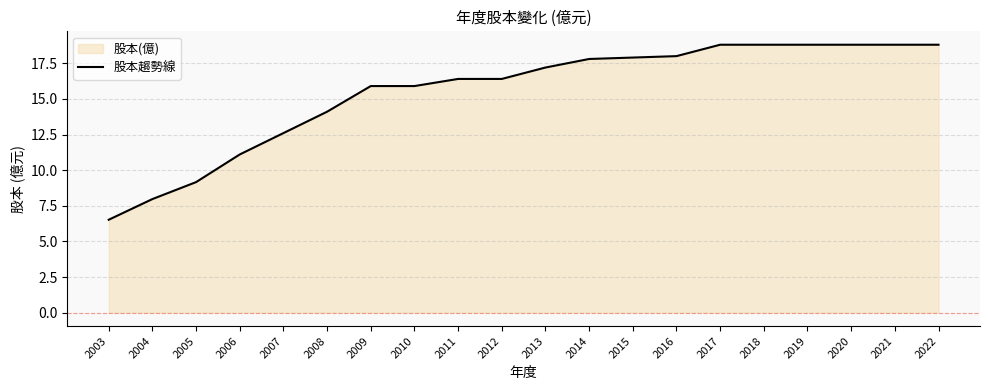

What is the value of the 15th point from the left?

18.8